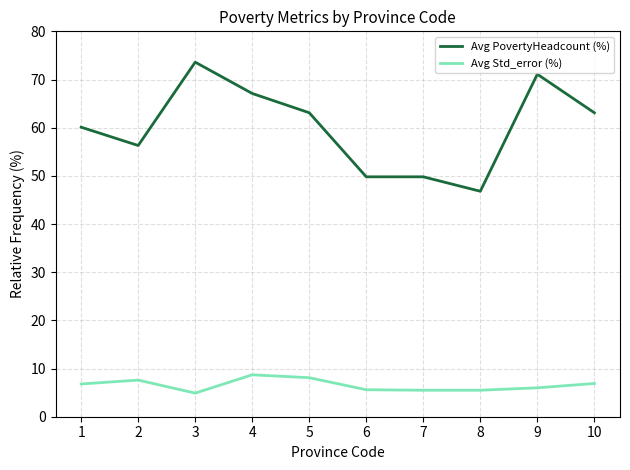

Is the value of Avg PovertyHeadcount (%) at 2 greater than the value of Avg Std_error (%) at 7?

Yes